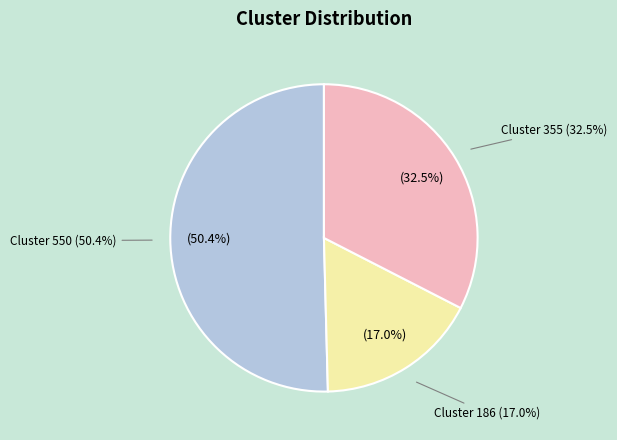

Approximately how many times larger is the value at 550 compared to 355?

1.5